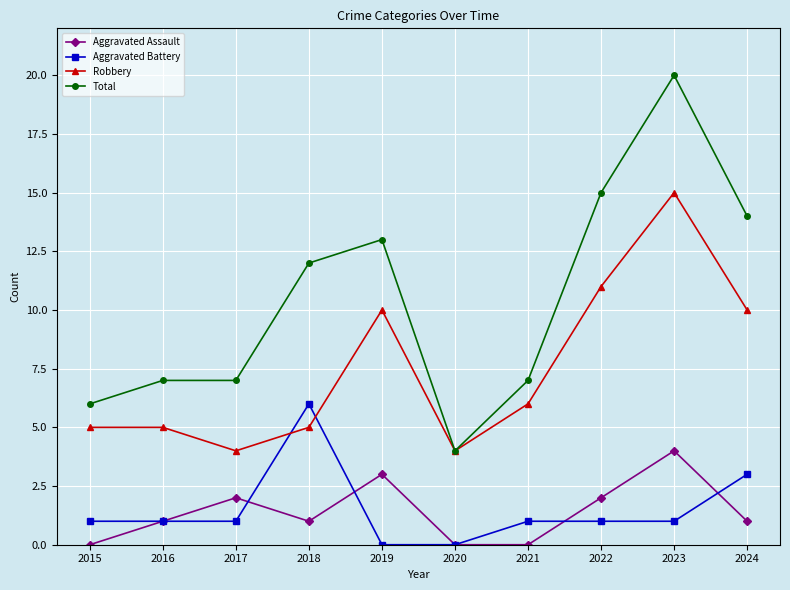

How many lines are shown in the chart?

4